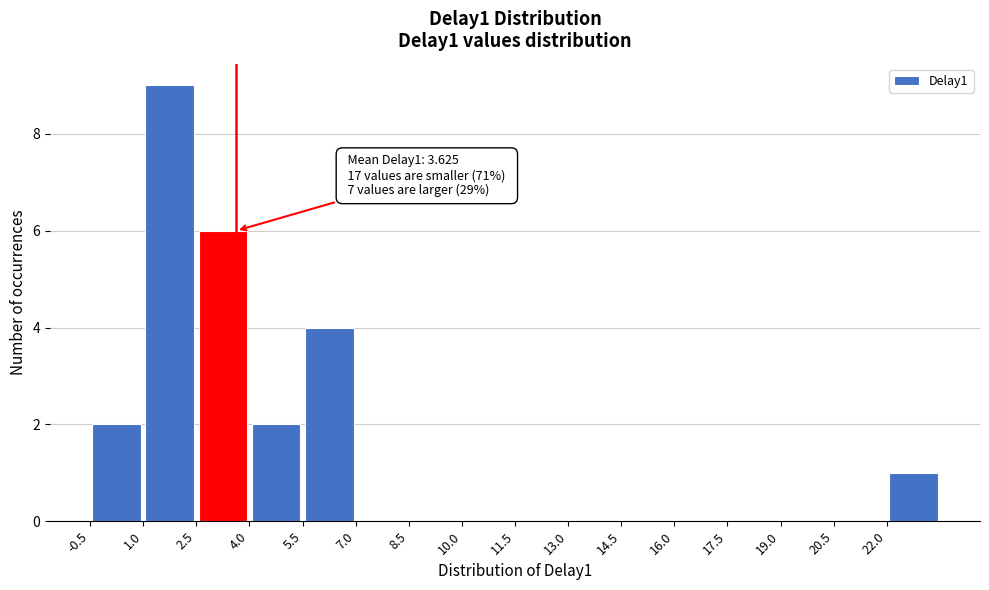

Which range on the x-axis has the tallest bar?

1.0 to 2.5